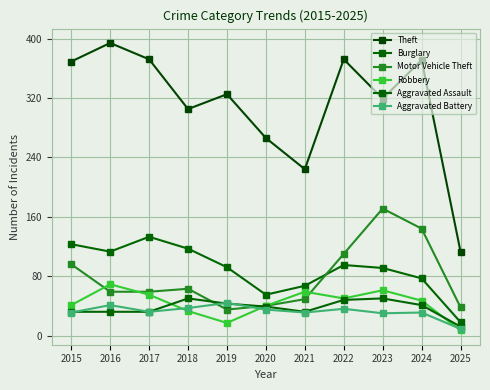

Reading right to left, extract all data points from this chart.

Theft: 113	371	319	372	224	266	325	305	372	394	369
Burglary: 18	77	91	95	67	55	92	117	133	113	123
Motor Vehicle Theft: 38	144	171	110	49	40	35	63	59	59	96
Robbery: 7	47	61	50	59	40	17	33	55	69	41
Aggravated Assault: 12	41	50	48	32	39	43	50	32	32	32
Aggravated Battery: 9	31	30	36	31	35	44	37	32	41	31